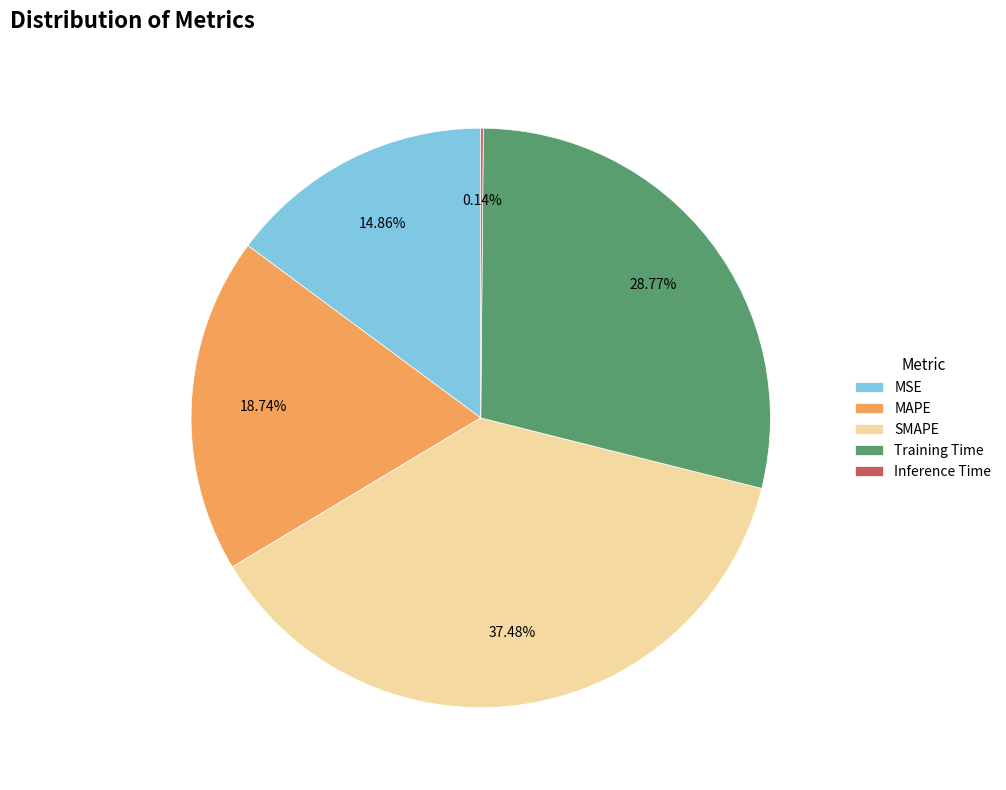

To the nearest percent, what percentage of the pie is SMAPE?

37%